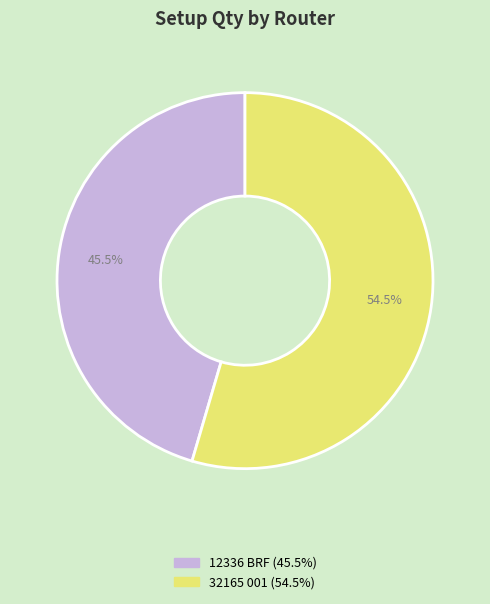

Rank the categories by value from highest to lowest.

32165 001, 12336 BRF